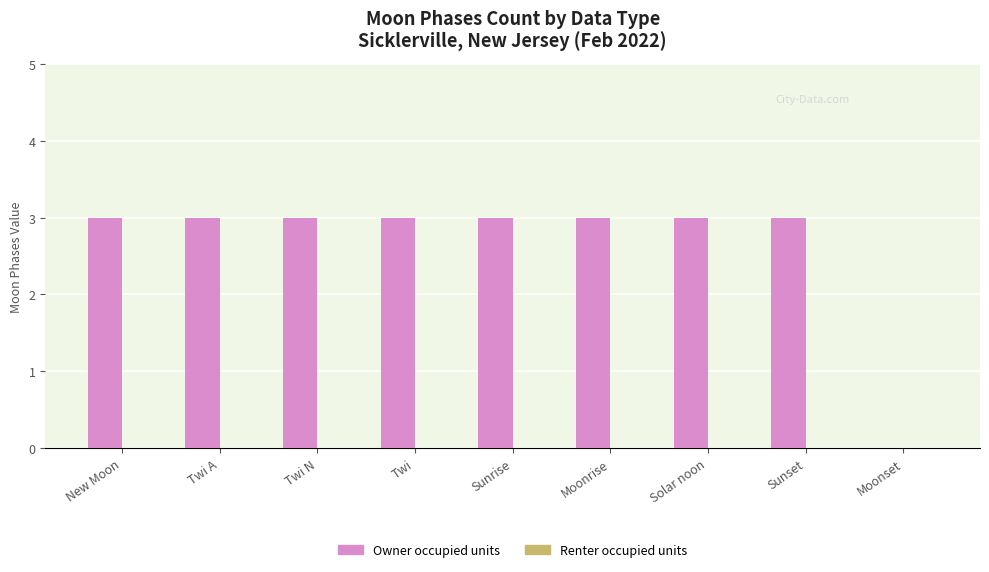

What is the change in value from Twi A to Moonset?

-3